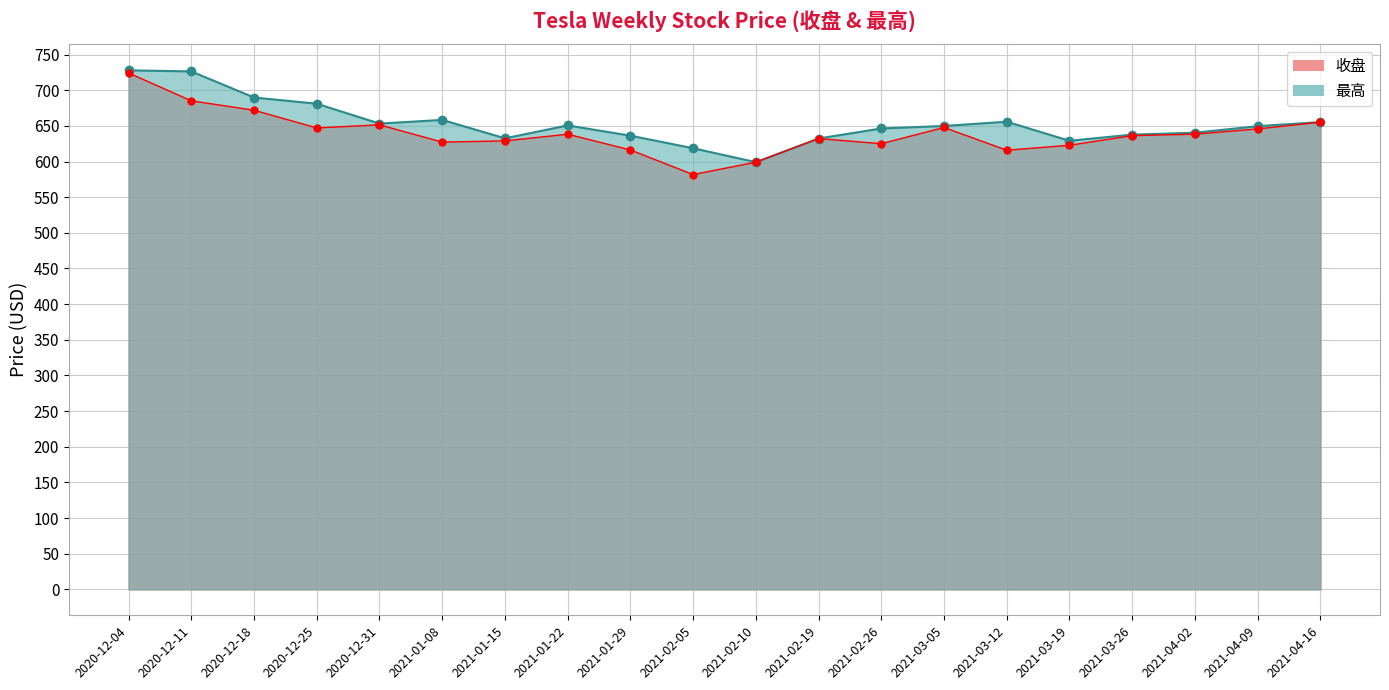

What are all the series names shown in the legend?

收盘, 最高